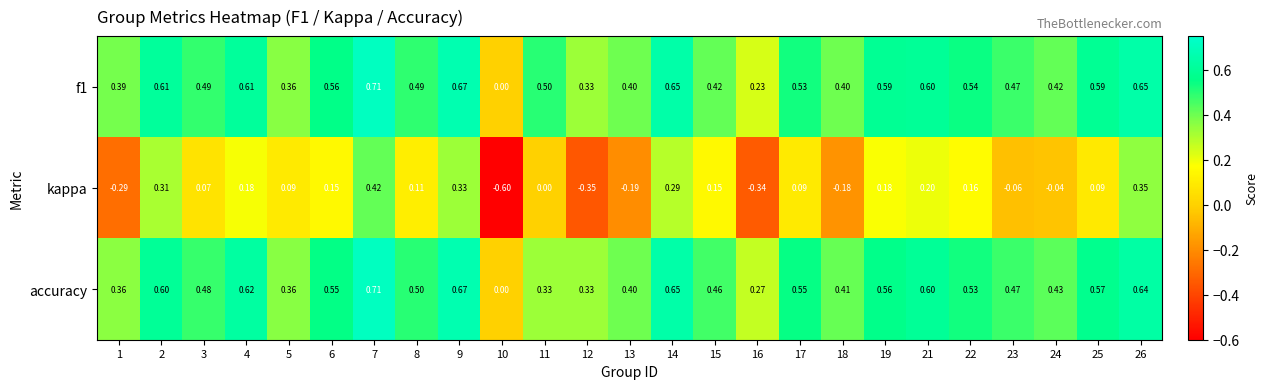

Which series has the widest spread of values?

kappa